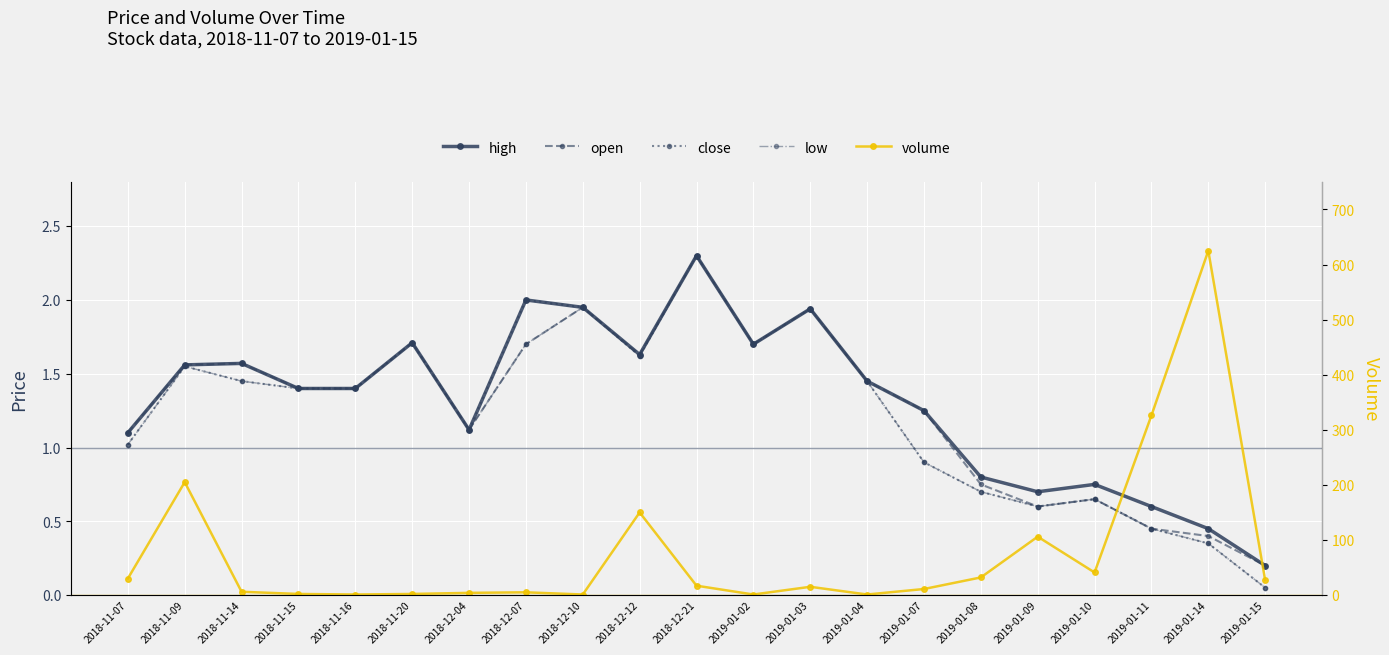

What is the label of the 17th point from the right?

2018-11-16